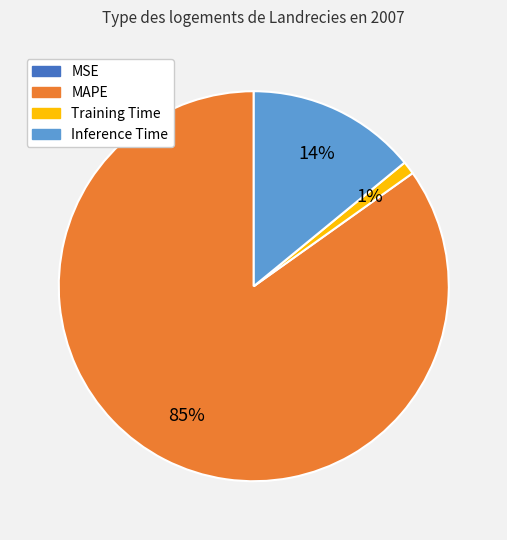

To the nearest percent, what is the average slice percentage?

25%